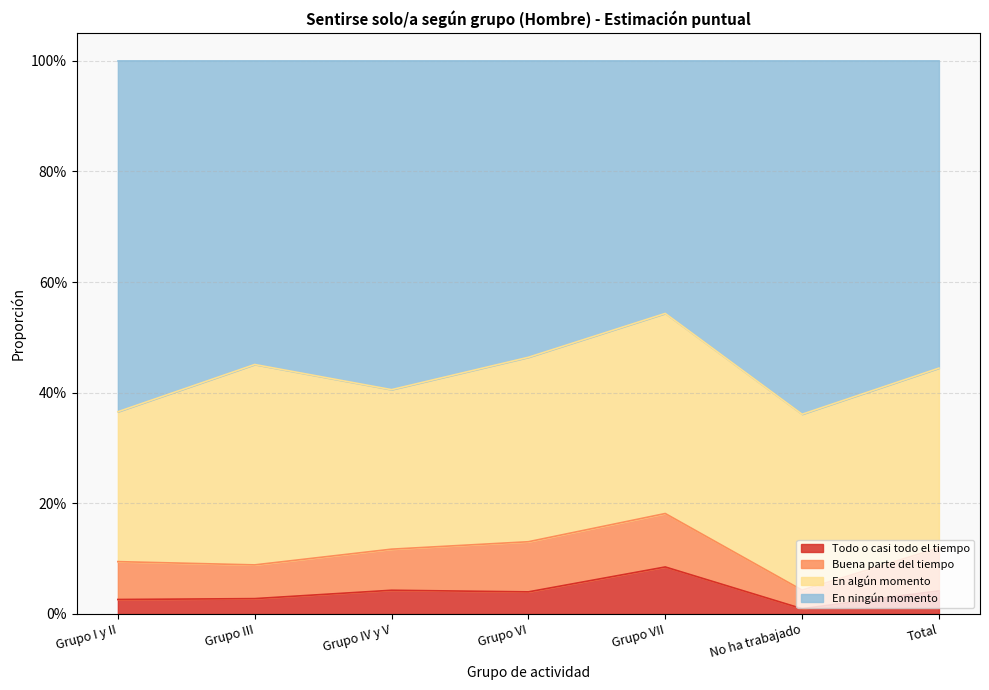

At which label is Todo o casi todo el tiempo closest to 0?

No ha trabajado